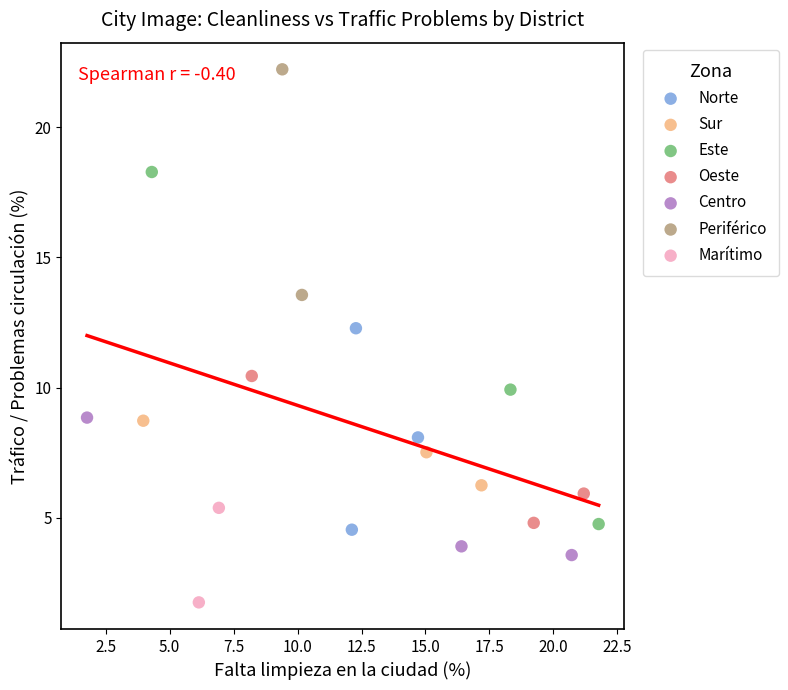

Which series reaches the minimum Y coordinate?

Marítimo